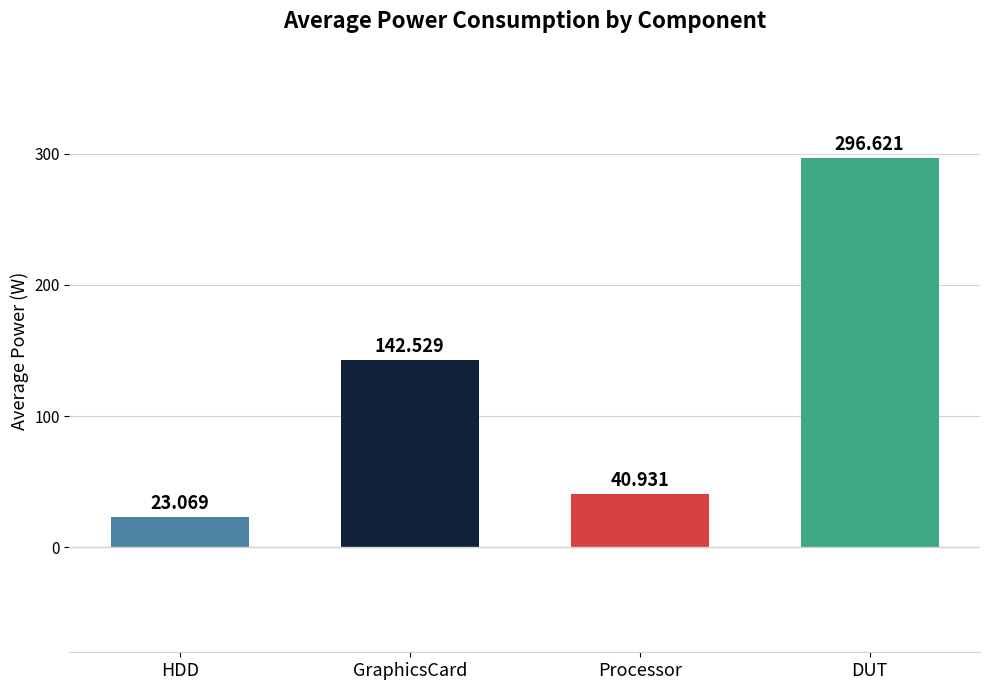

What is the change in value from GraphicsCard to DUT?

+154.1